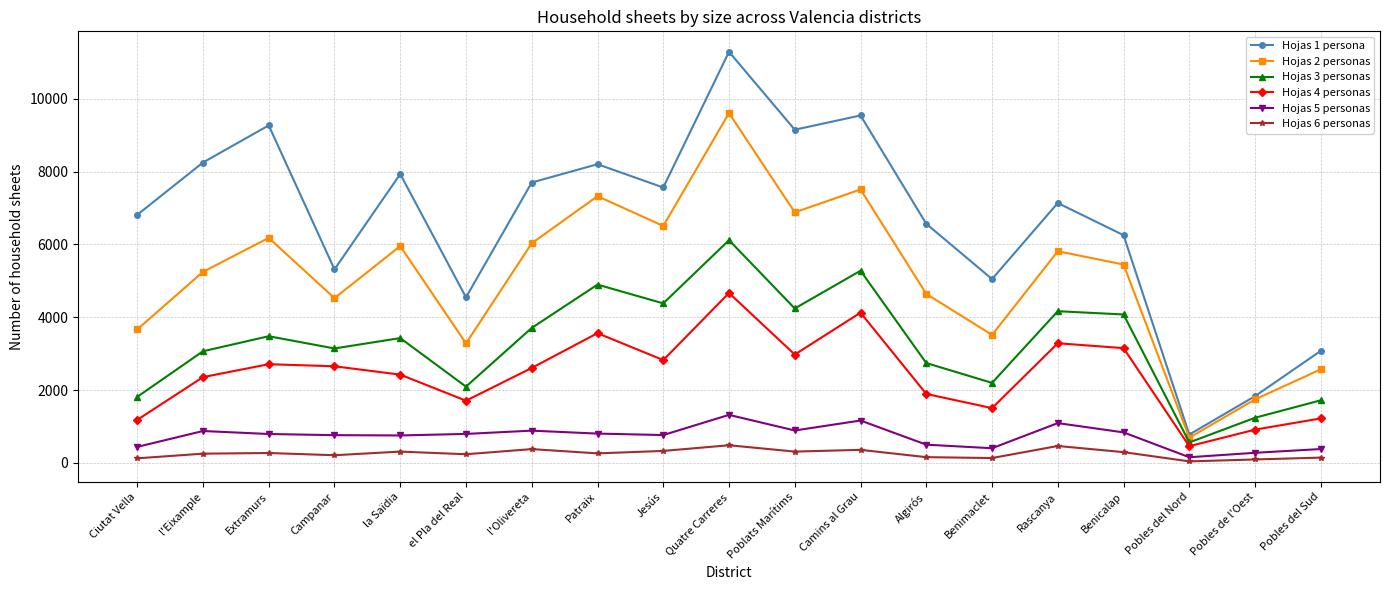

Which series has the largest range (max minus min)?

Hojas 1 persona